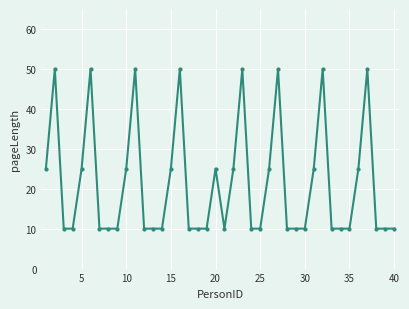

True or false: the data has more than 0 interior local peaks.

True